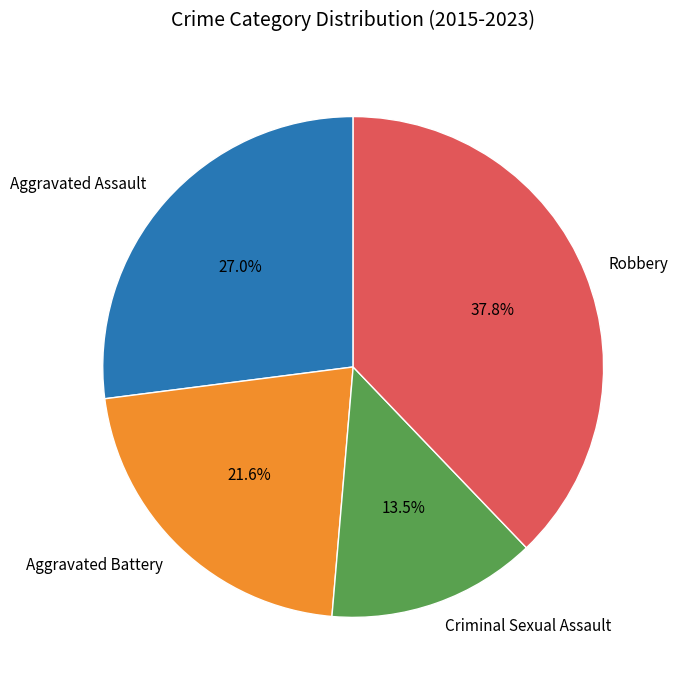

What percentage is the Aggravated Battery slice, to the nearest percent?

22%